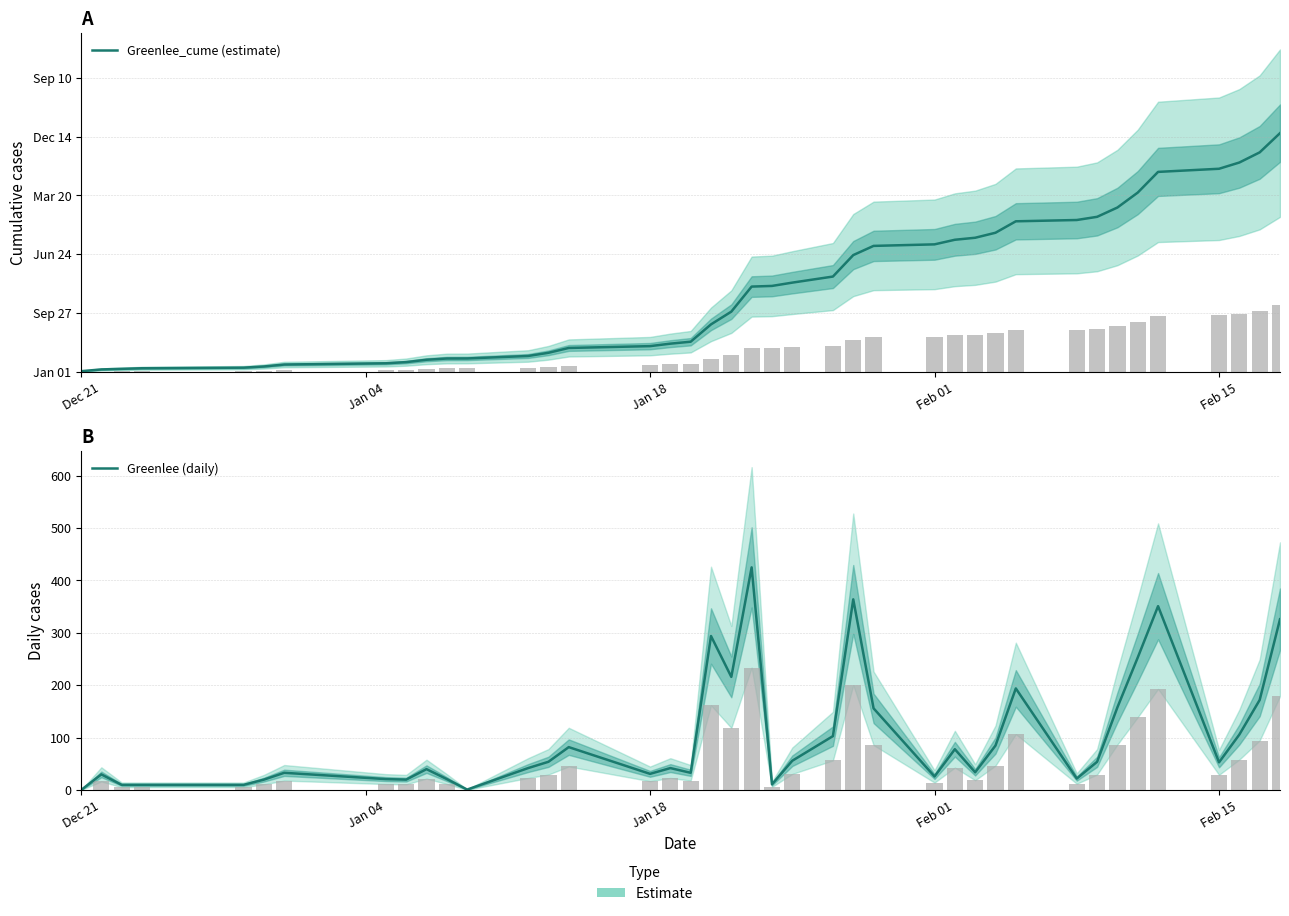

How many data points in Greenlee (daily) are above 53?

19